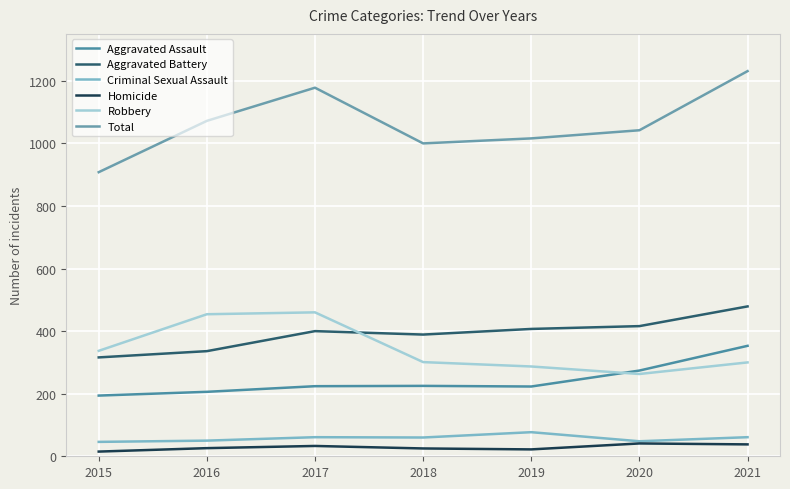

How many interior local valleys does the Total series have?

1